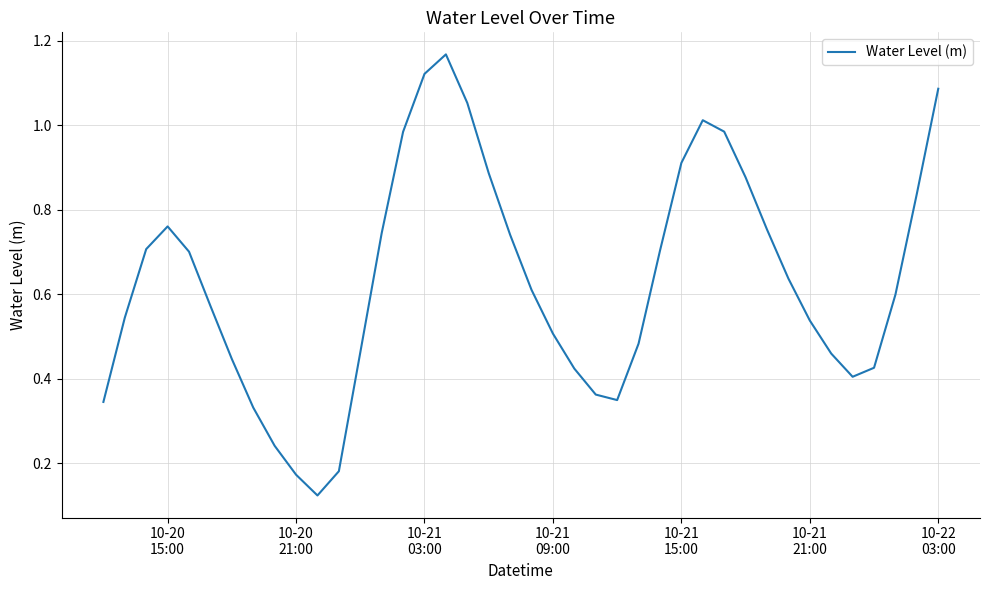

True or false: the data has more than 0 interior local peaks.

True